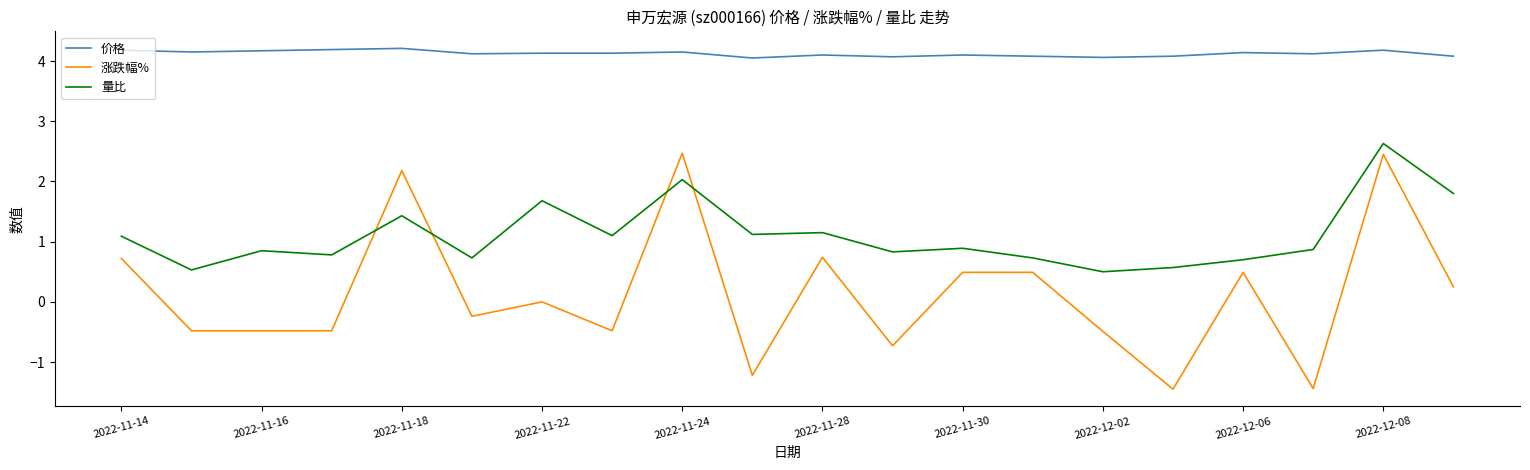

What is the difference between the maximum and minimum values in the 涨跌幅% series?

3.9